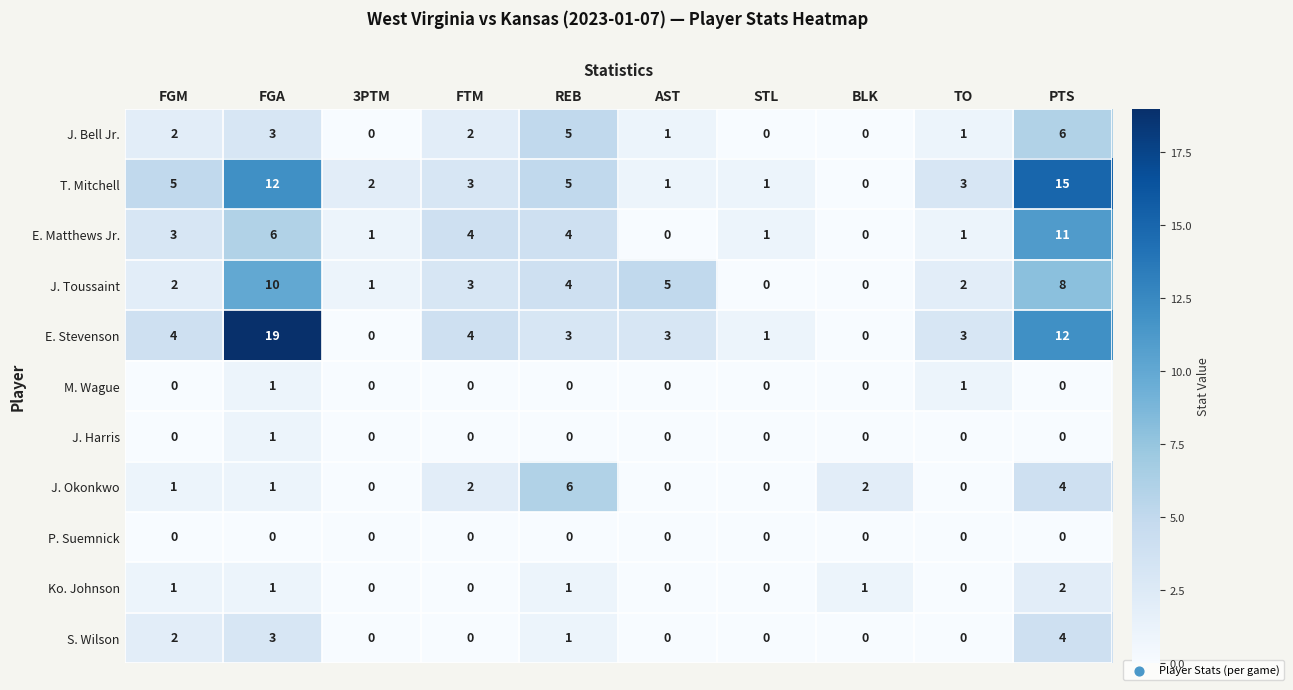

Is it true that J. Harris equals -1 at STL?

False